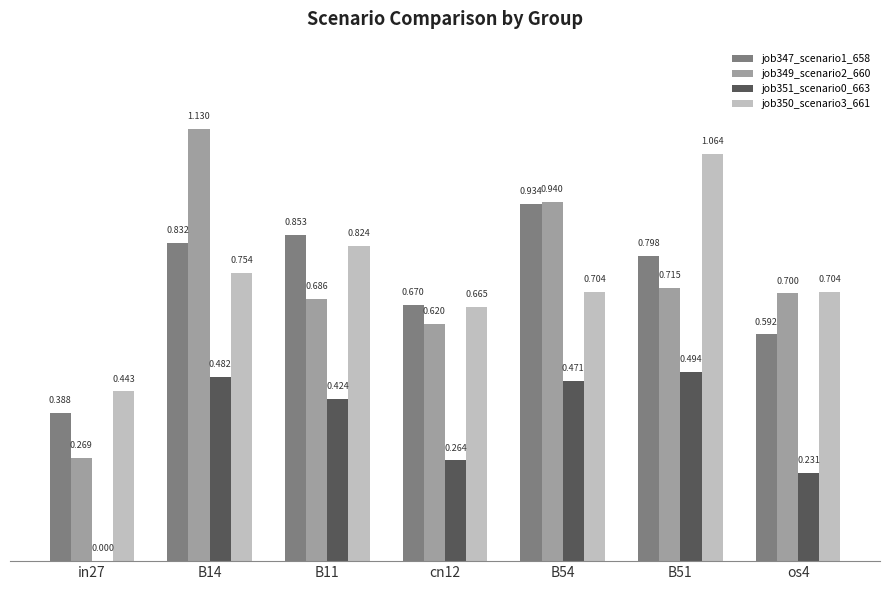

List the series in order of their peak value, highest first.

job349_scenario2_660, job350_scenario3_661, job347_scenario1_658, job351_scenario0_663